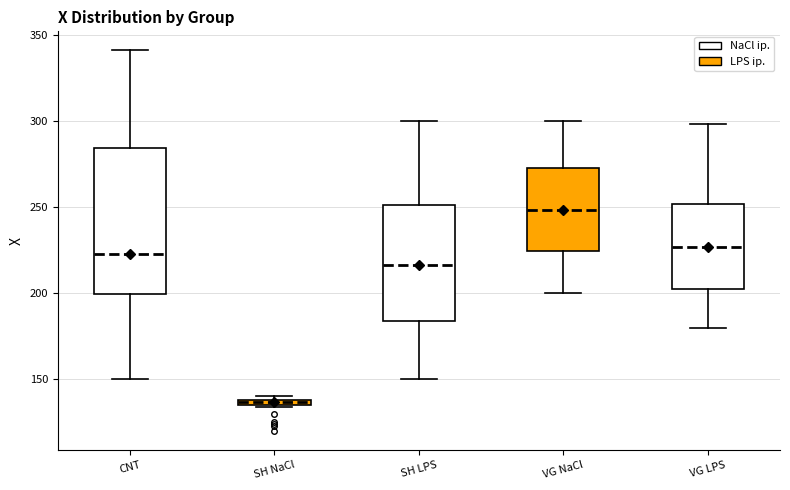

Where does the upper whisker of the box for CNT end on the y-axis? The values are not printed on the chart, so give them approximately, as read against the axis.

340